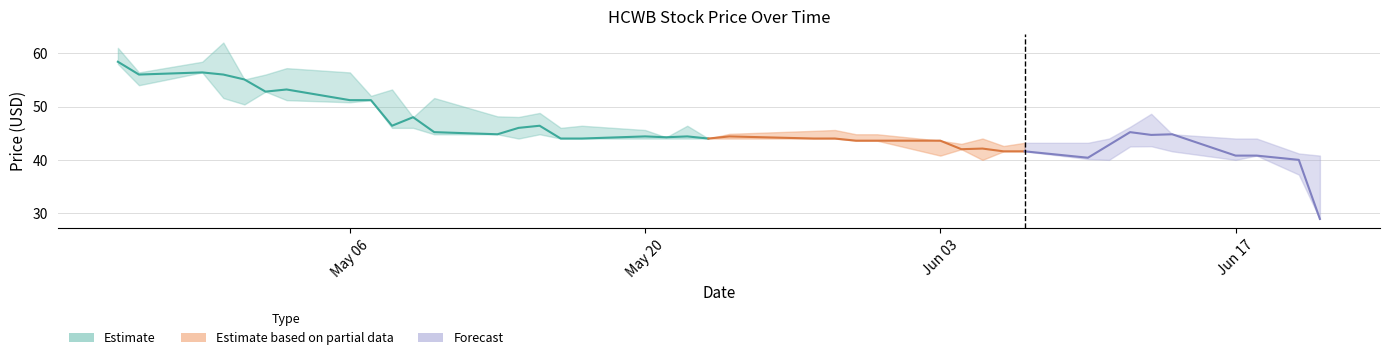

How many lines are shown in the chart?

3